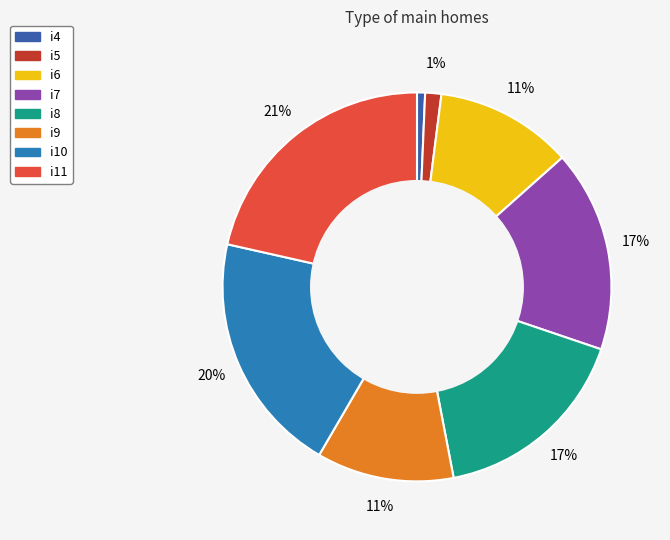

Between i9 and i8, which is larger?

i8